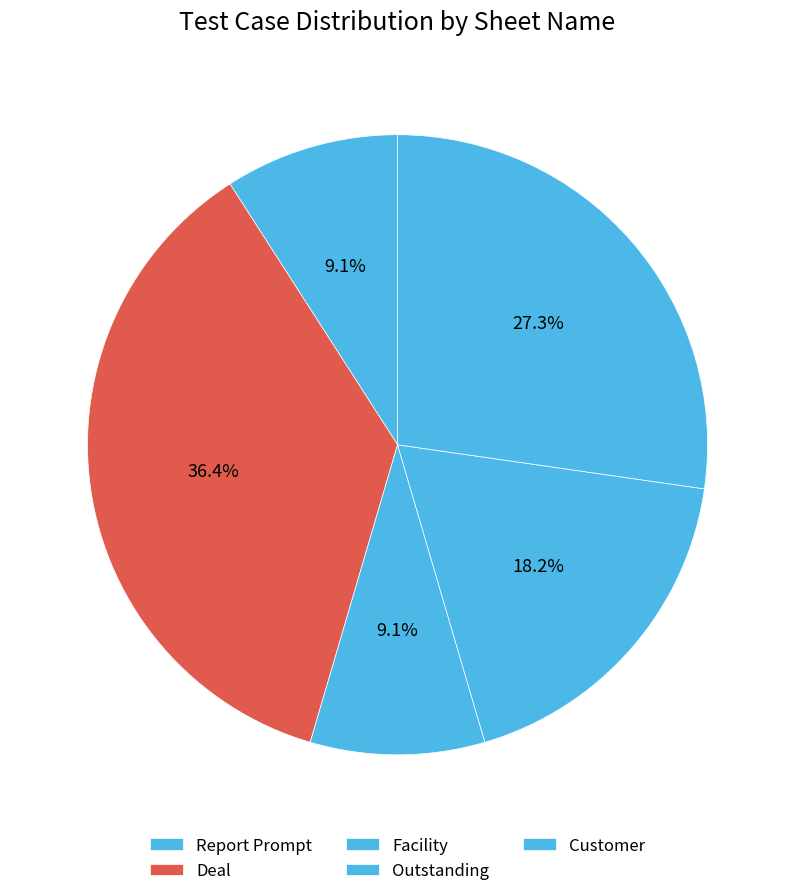

What percentage is the Facility slice, to the nearest percent?

9%